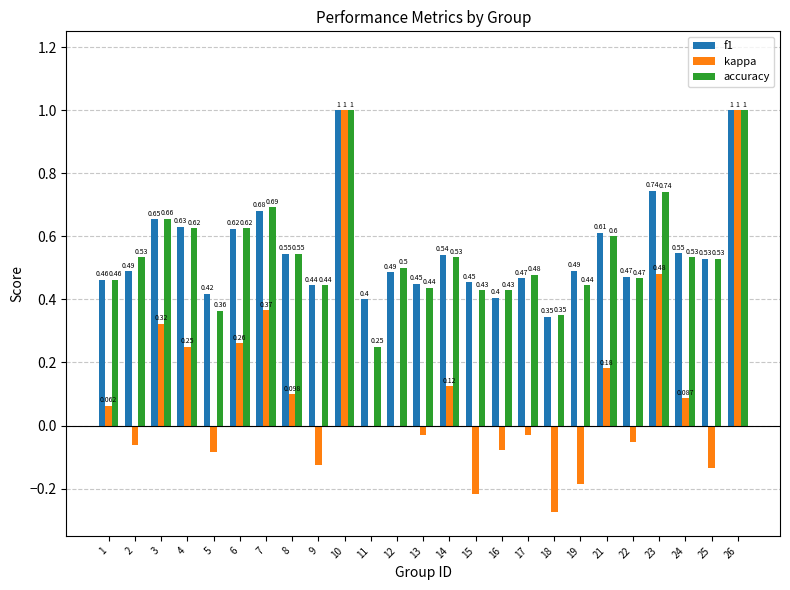

Between 5 and 23, which series saw the biggest shift?

kappa